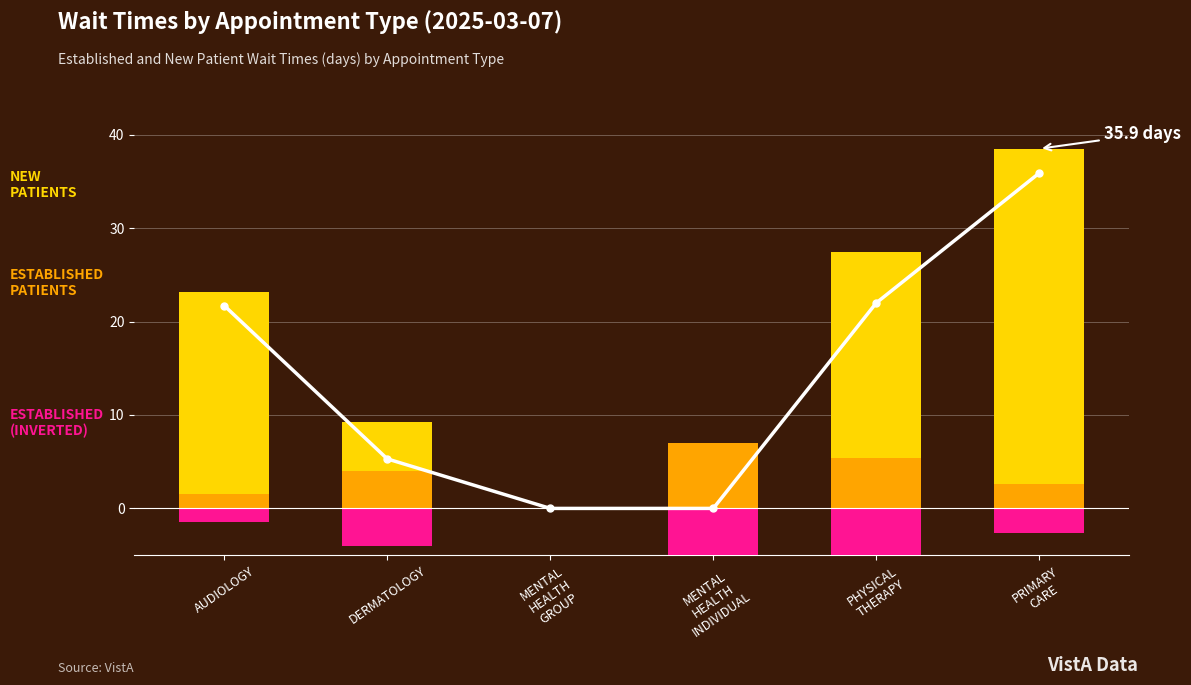

What is the difference between the EstablishedPatients (inverted) values at PHYSICAL
THERAPY and AUDIOLOGY?

3.9